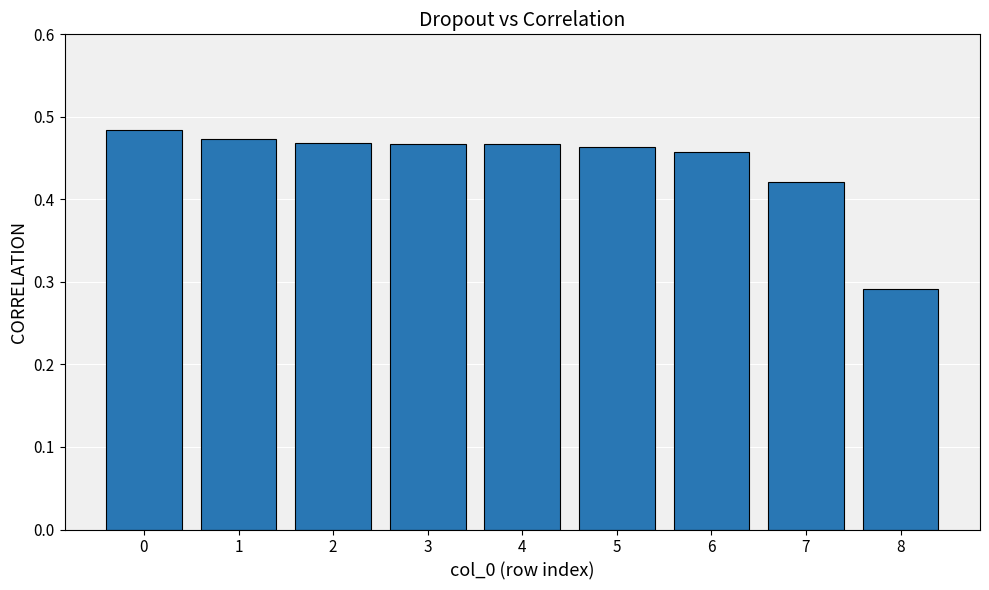

True or false: the data shows 0.8 at 5.

False